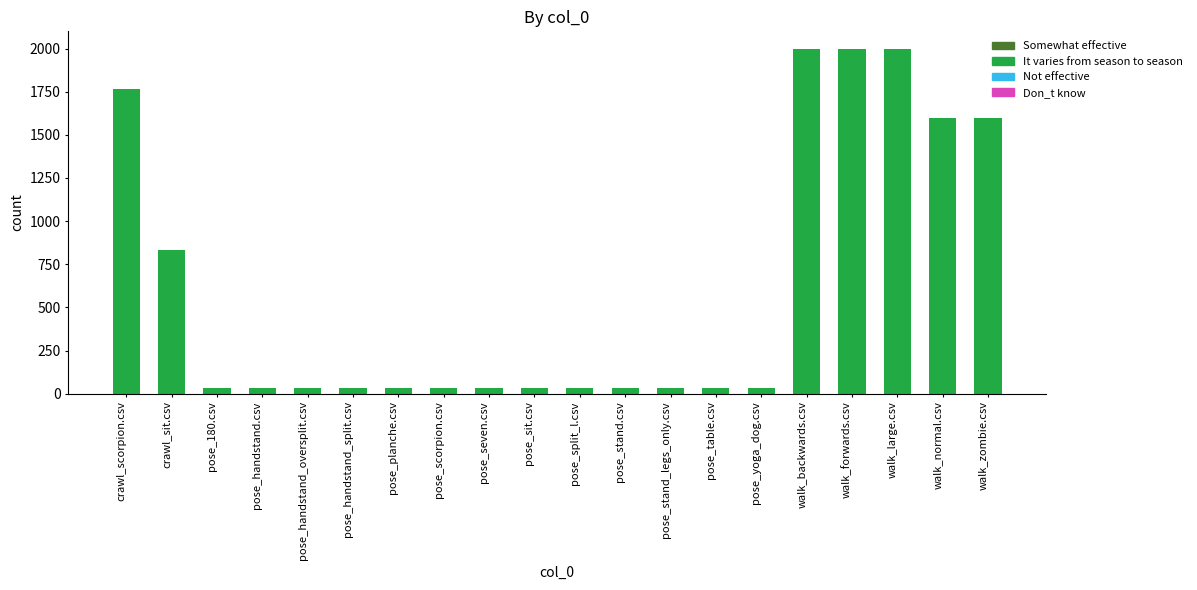

What is the greatest value displayed?

2000